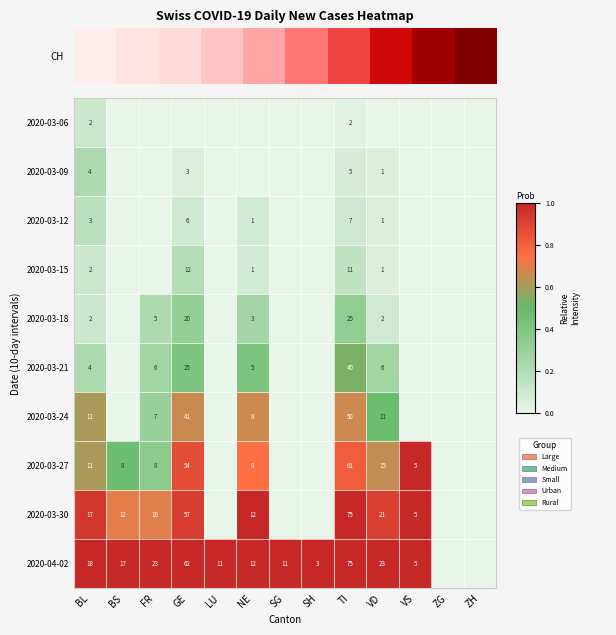

The value of 2020-04-02 at BL is 5. True or false?

False